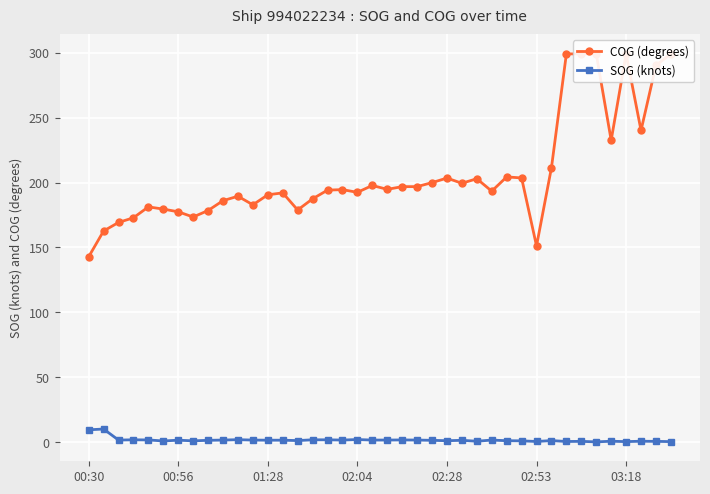

True or false: SOG (knots) has more than 0 interior local peaks.

True